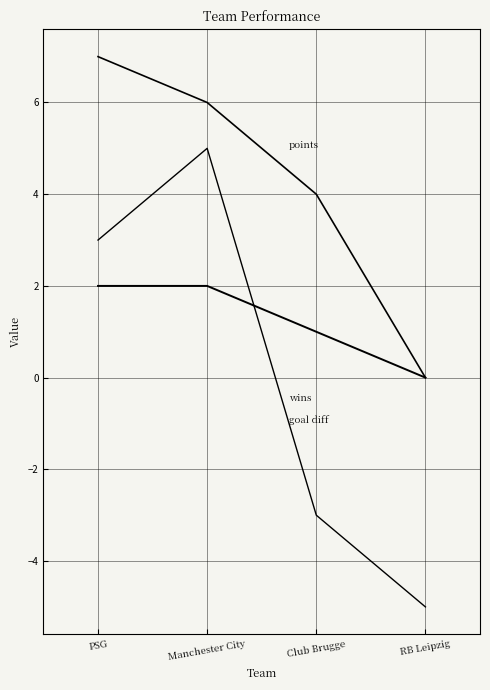

How many lines are shown in the chart?

3